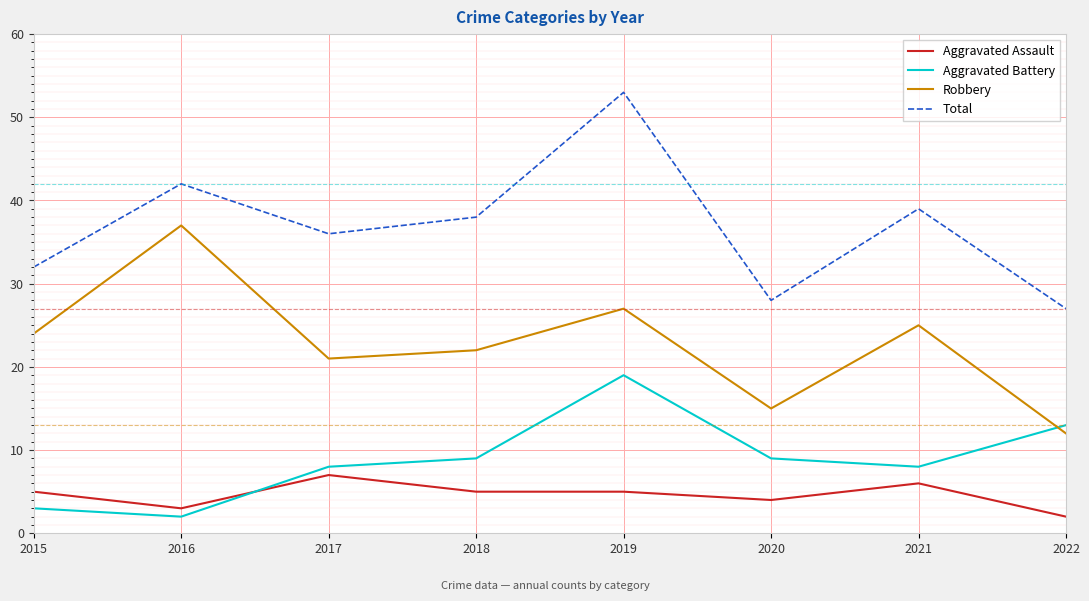

Count the number of categories in the chart.

8